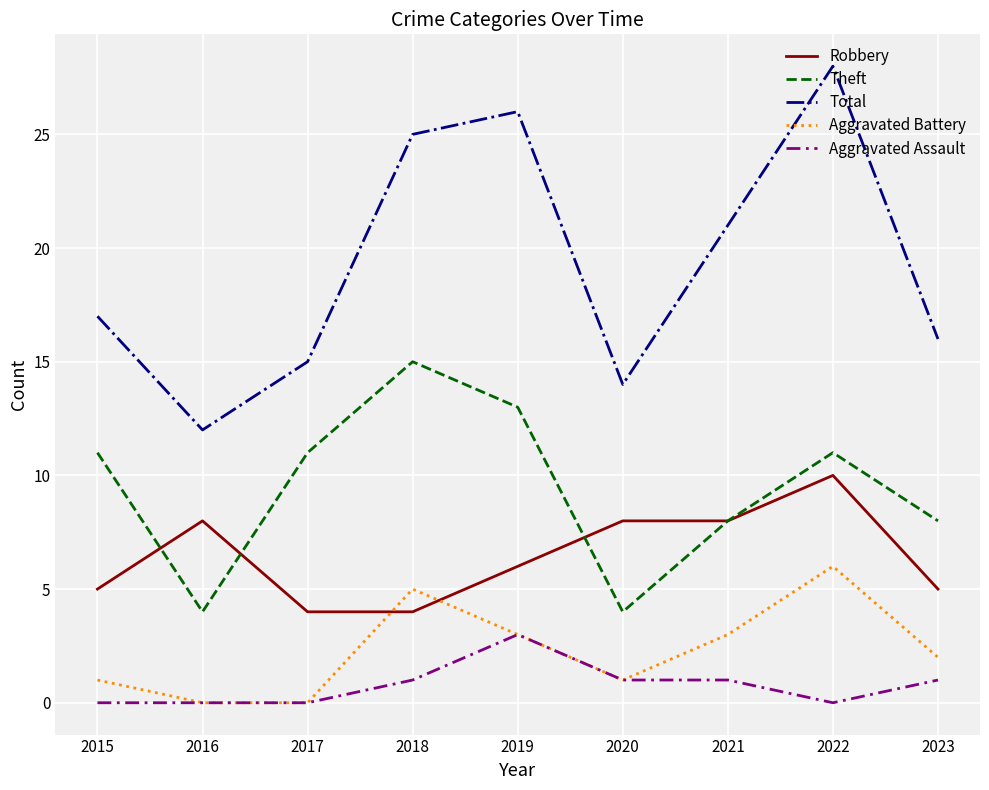

At which label does Total reach its minimum?

2016